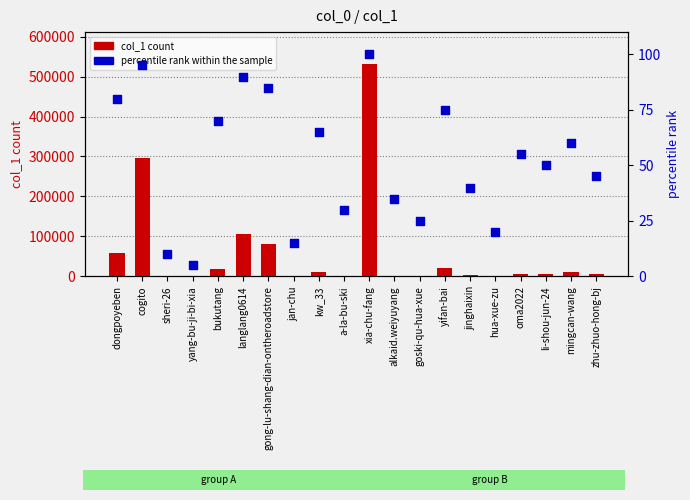

At how many categories does at least one series exceed 490057?

1